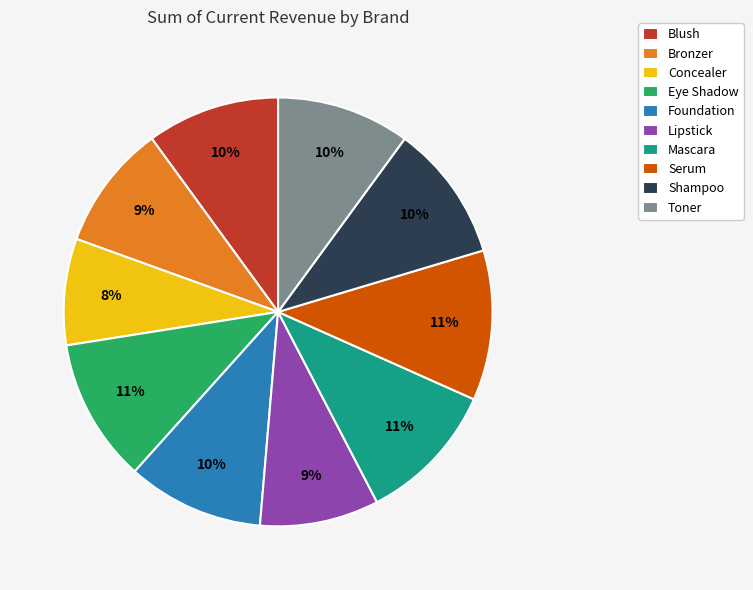

What is the smallest slice in the pie chart?

Concealer